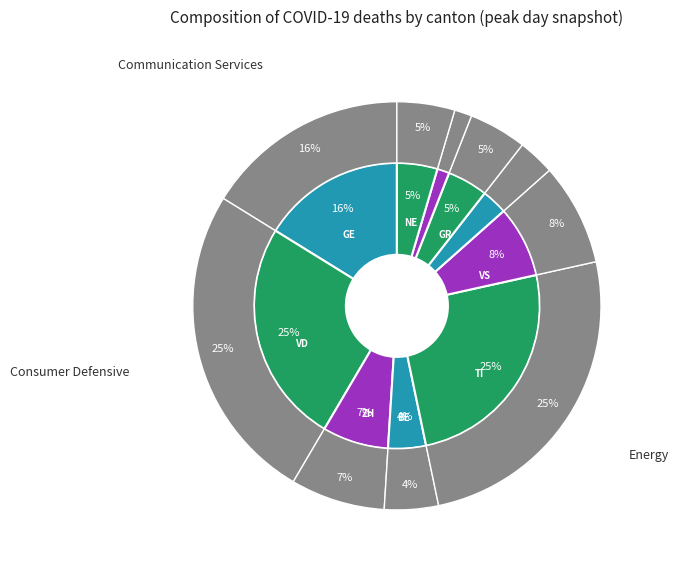

What percentage is the GR slice, to the nearest percent?

5%